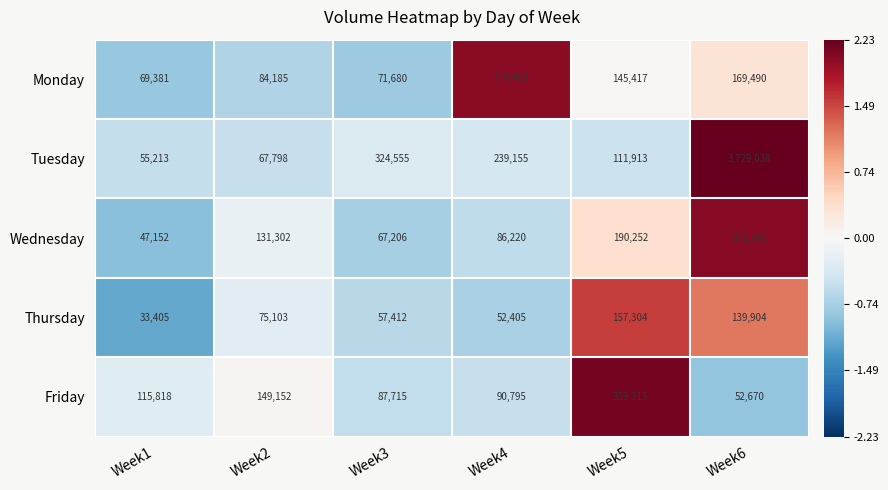

Reading left to right, extract all data points from this chart.

Monday: Week1=69381	Week2=84185	Week3=71680	Week4=319950	Week5=145417	Week6=169490
Tuesday: Week1=55213	Week2=67798	Week3=324555	Week4=239155	Week5=111913	Week6=3729038
Wednesday: Week1=47152	Week2=131302	Week3=67206	Week4=86220	Week5=190252	Week6=371760
Thursday: Week1=33405	Week2=75103	Week3=57412	Week4=52405	Week5=157304	Week6=139904
Friday: Week1=115818	Week2=149152	Week3=87715	Week4=90795	Week5=359315	Week6=52670